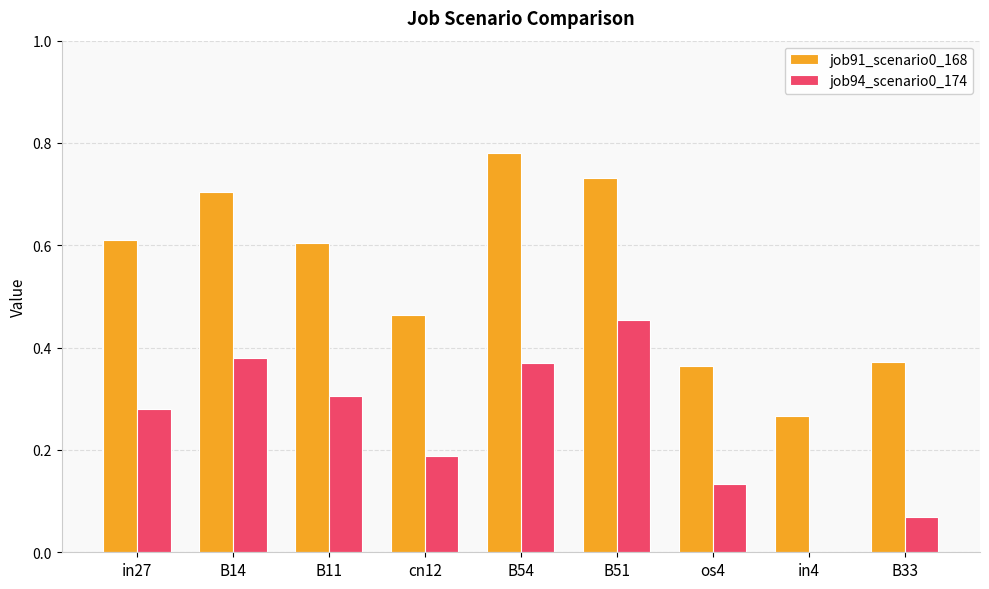

Which series has the largest total across all categories?

job91_scenario0_168